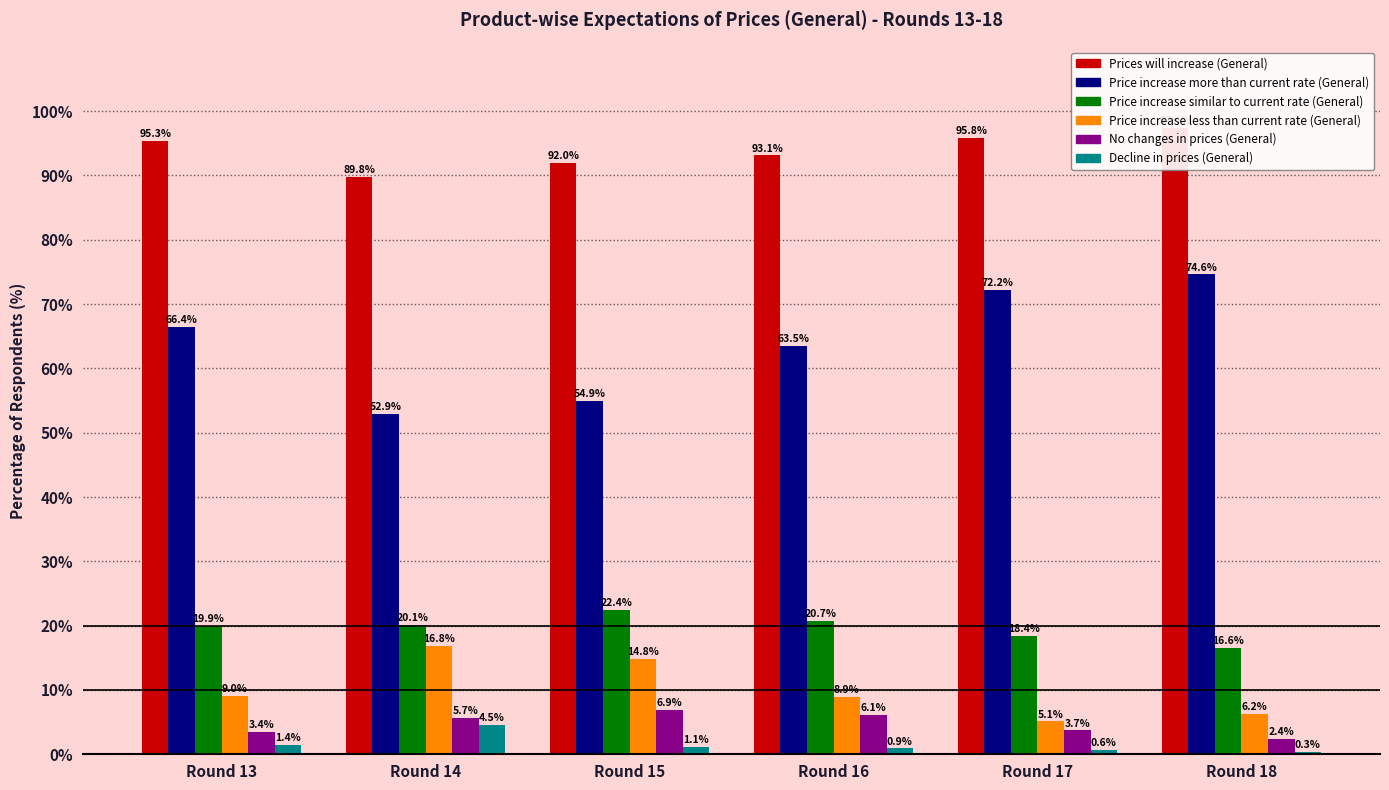

Between Round 13 and Round 15, which is larger?

Round 13